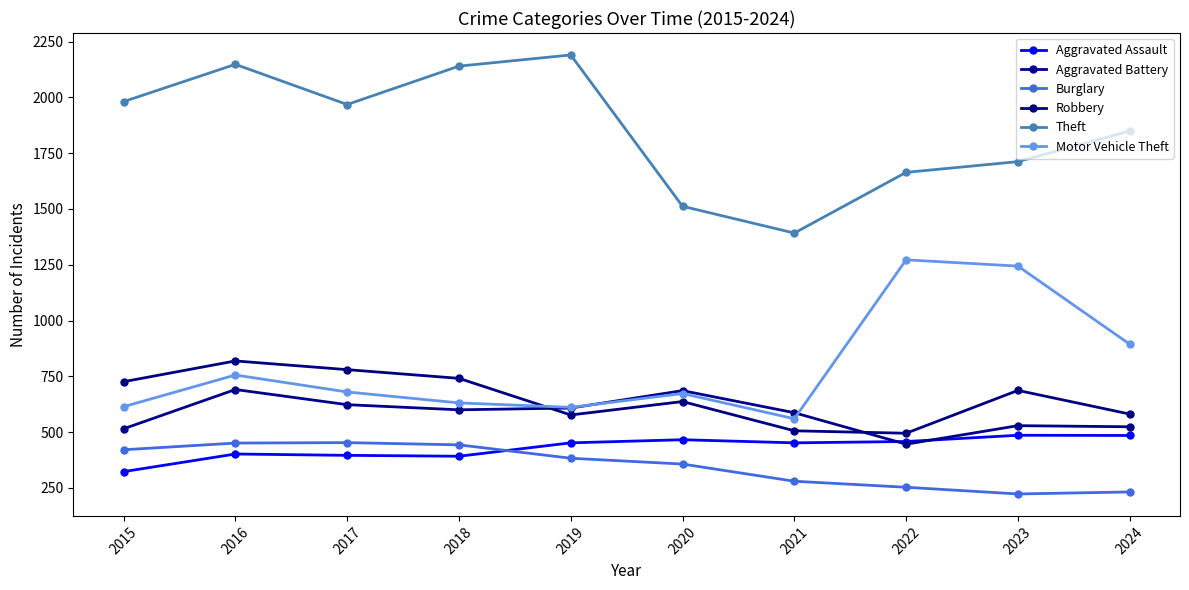

Which series changed the most between 2019 and 2022?

Motor Vehicle Theft